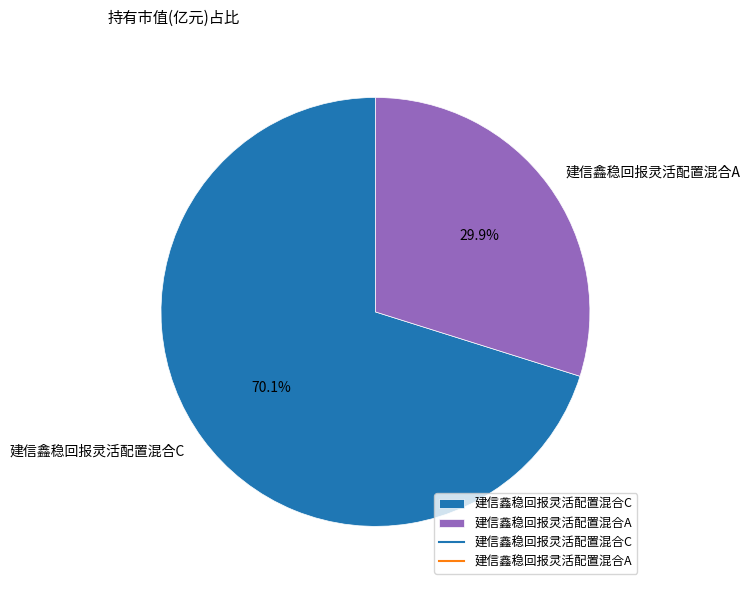

True or false: 建信鑫稳回报灵活配置混合A accounts for 25% of the total.

False